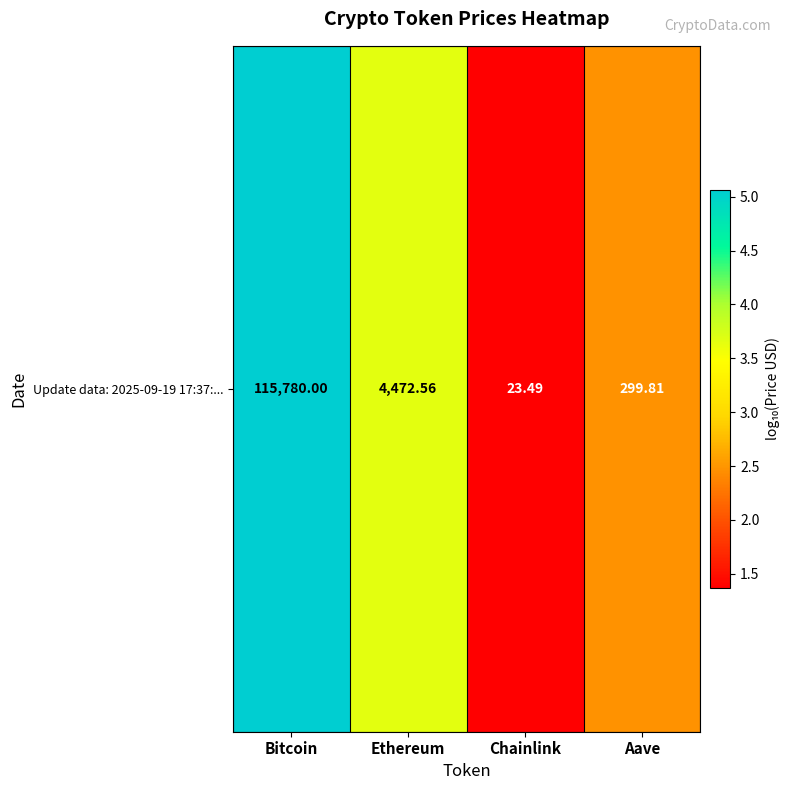

Reading left to right, list all the values displayed in this chart.

Bitcoin=5.1	Ethereum=3.7	Chainlink=1.4	Aave=2.5